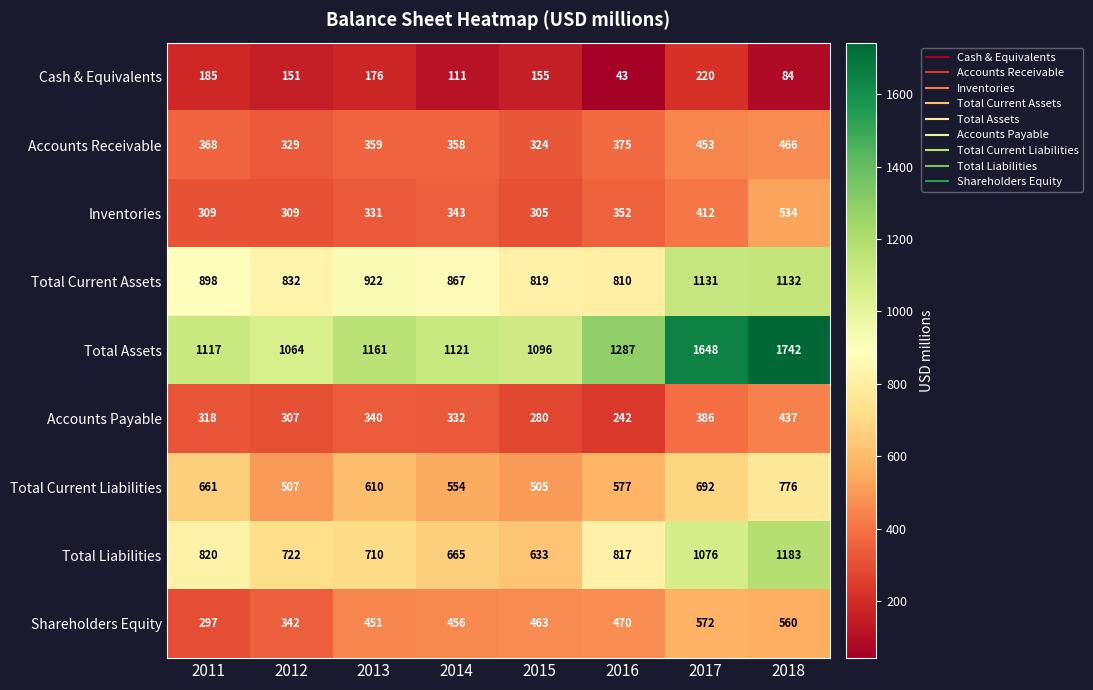

The value of Cash & Equivalents at 2014 is 67. True or false?

False